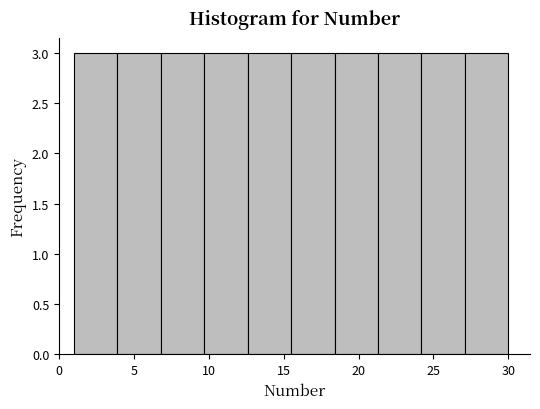

Reading left to right, transcribe this chart: for each bar, give the range it covers on the x-axis and its height. Neither the bar edges nor the heights are printed on the chart, so give them approximately, as read against the axes.

1.0 to 3.9: 3
3.9 to 6.8: 3
6.8 to 9.7: 3
9.7 to 12.6: 3
12.6 to 15.5: 3
15.5 to 18.4: 3
18.4 to 21.3: 3
21.3 to 24.2: 3
24.2 to 27.1: 3
27.1 to 30.0: 3